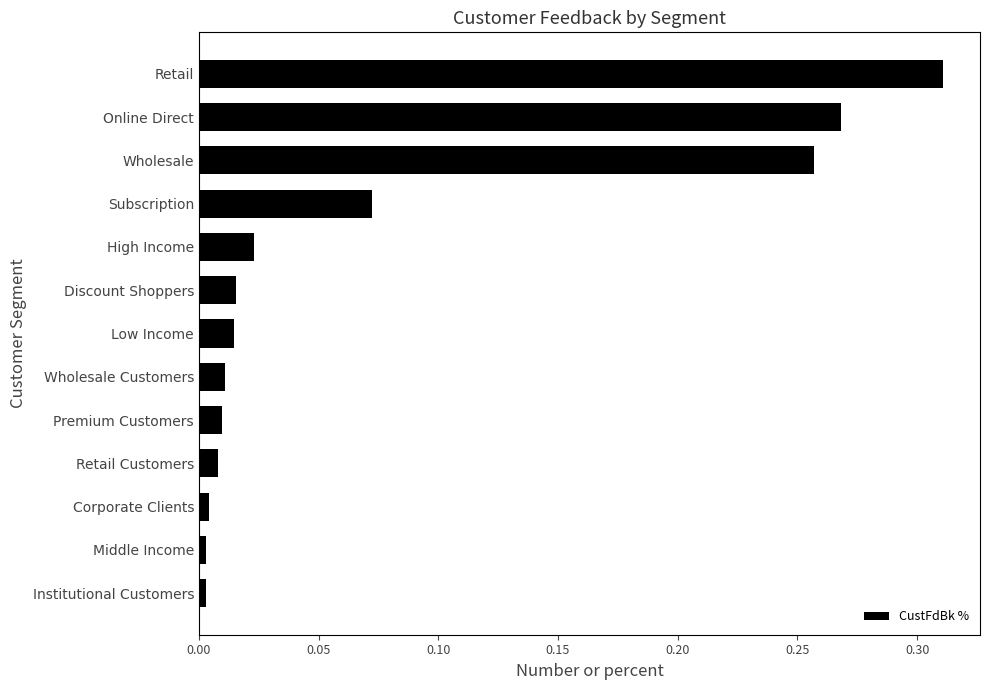

Between Discount Shoppers and Corporate Clients, which is larger?

Discount Shoppers